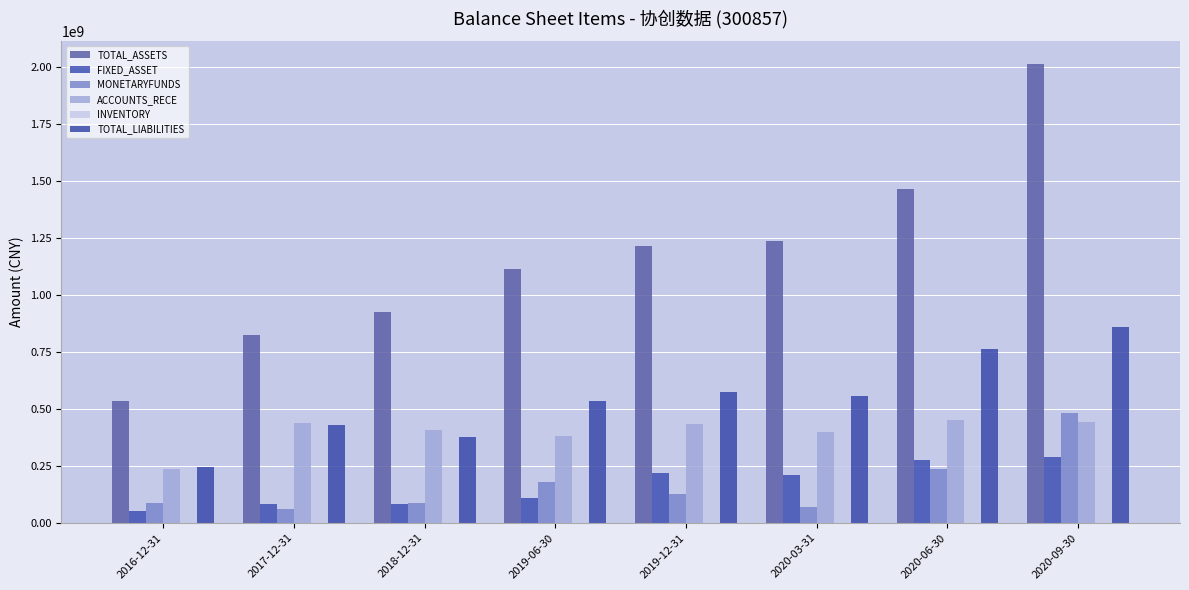

How many values in the INVENTORY series exceed 300938841?

4